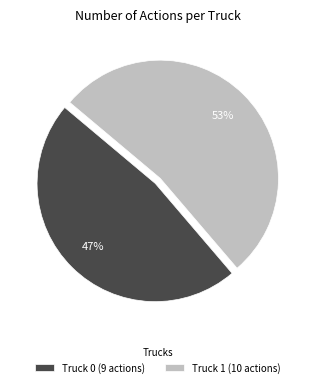

To the nearest percent, what percentage of the pie is Truck 1?

53%